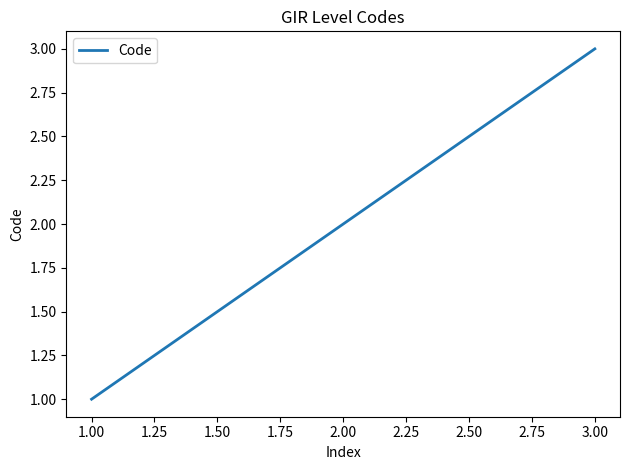

Which label corresponds to the smallest value in the chart?

1.00